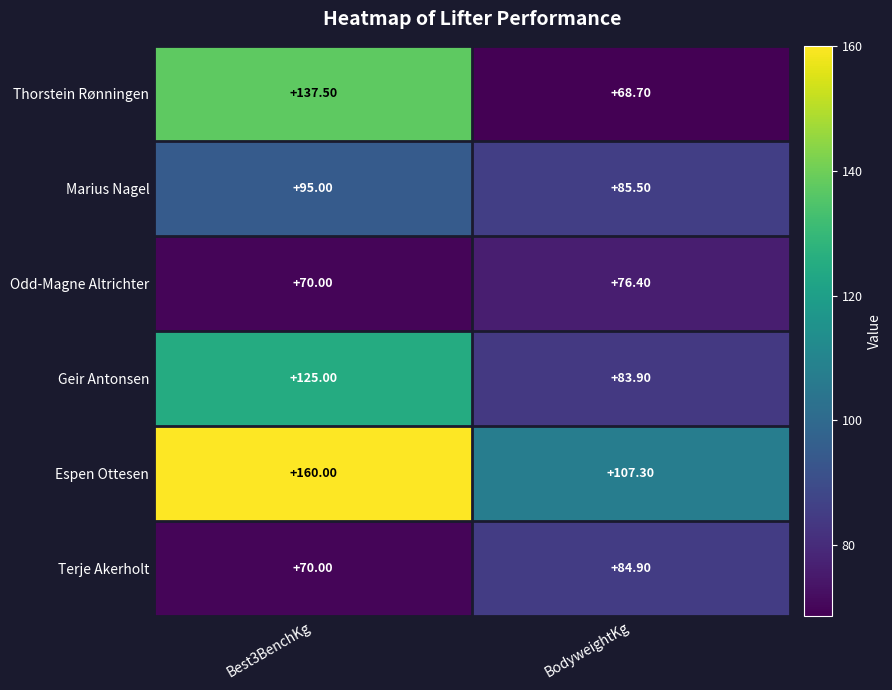

Where is Espen Ottesen nearest to the value 133?

BodyweightKg